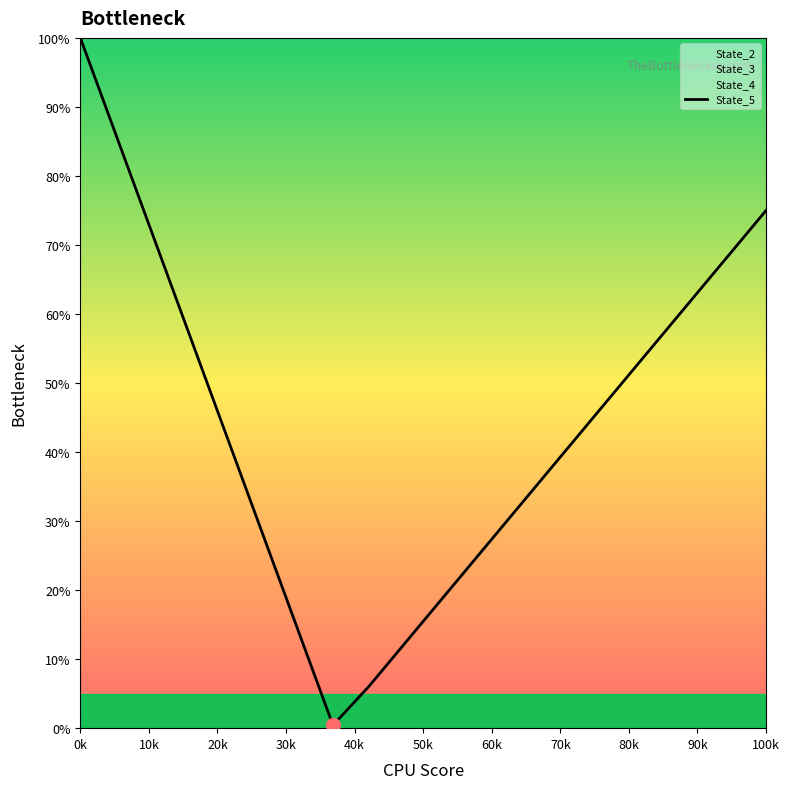

What is the difference between the second highest and second lowest values?

79.7